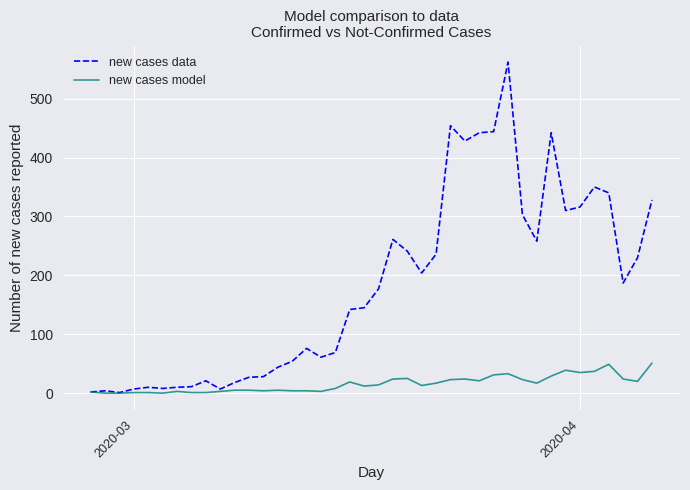

What is the maximum value for new cases data?

562